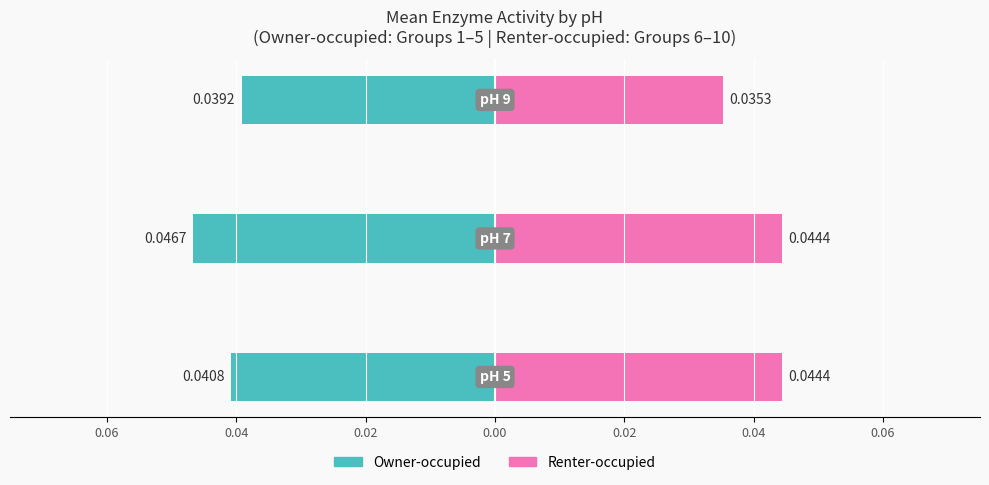

True or false: Owner-occupied has a value of -0.0 at 0.02.

True